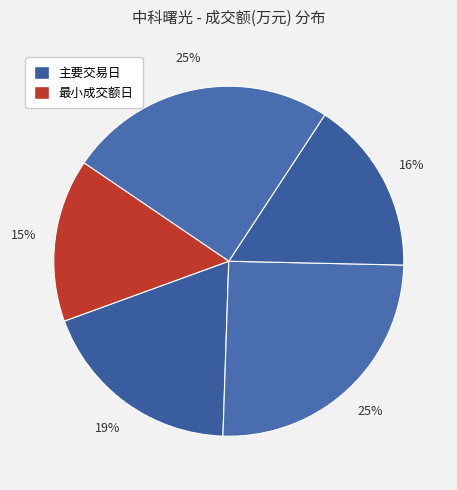

To the nearest percent, what is the average slice percentage?

20%